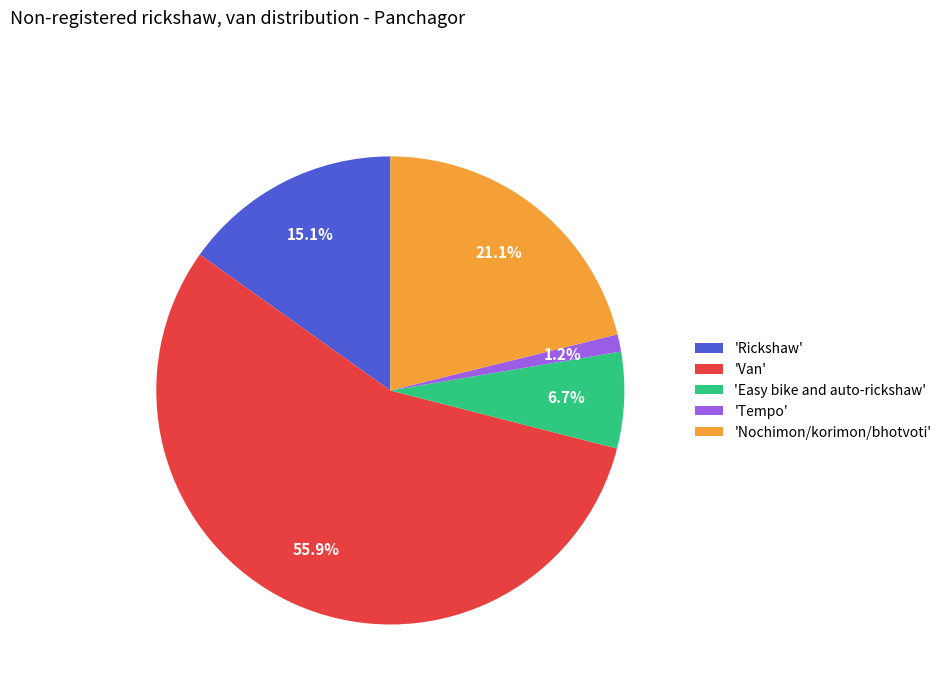

What percentage do 'Van' and 'Rickshaw' together represent?

71.0%